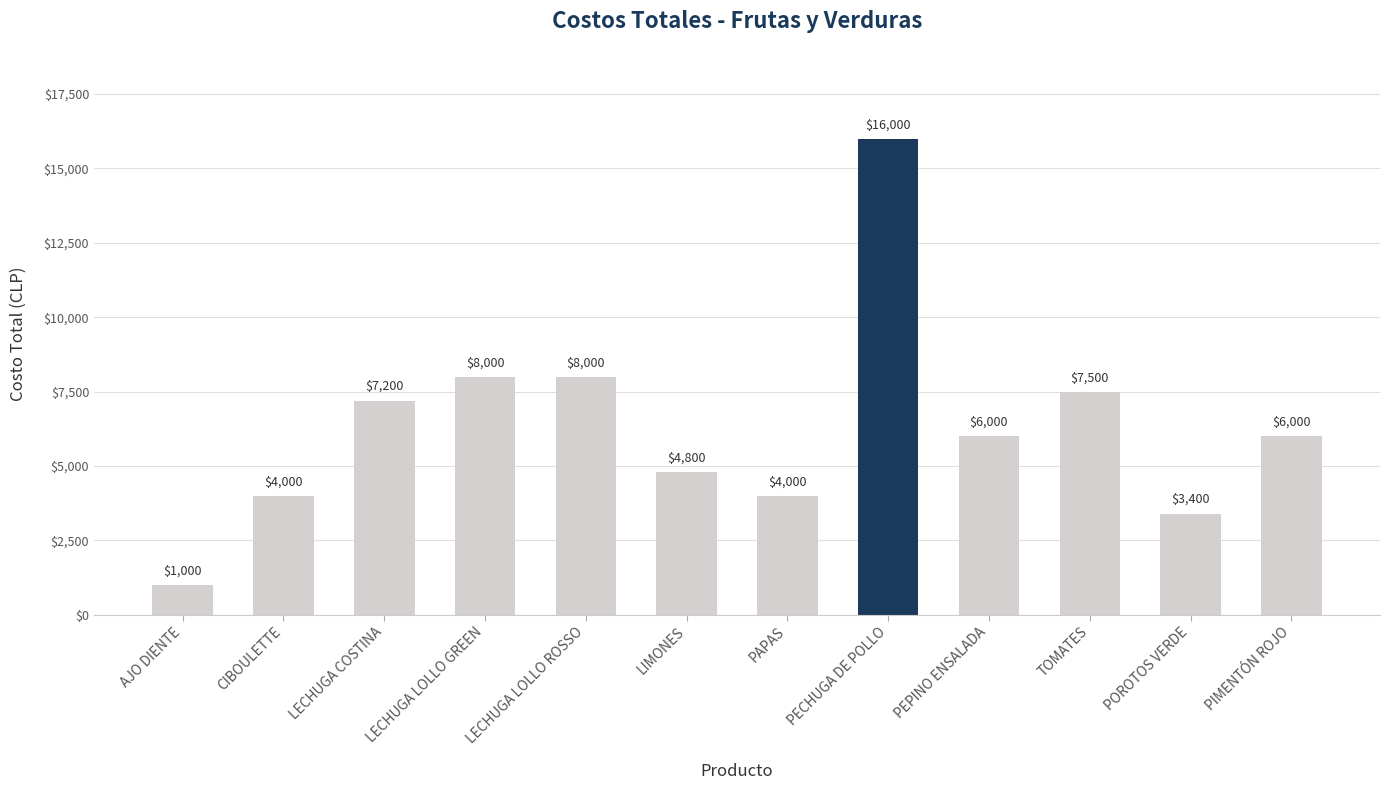

What is the minimum value shown in the chart?

1000